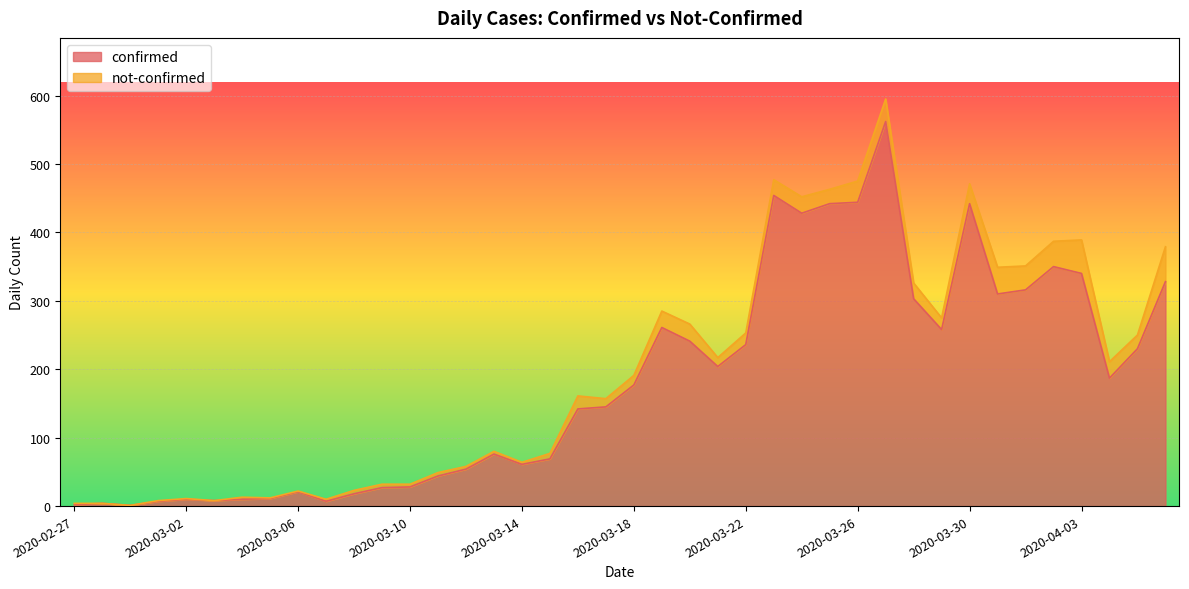

Rank the categories by value from lowest to highest.

2020-02-29, 2020-02-27, 2020-02-28, 2020-03-01, 2020-03-07, 2020-03-03, 2020-03-02, 2020-03-04, 2020-03-05, 2020-03-08, 2020-03-06, 2020-03-09, 2020-03-10, 2020-03-11, 2020-03-12, 2020-03-14, 2020-03-15, 2020-03-13, 2020-03-16, 2020-03-17, 2020-03-18, 2020-04-04, 2020-03-21, 2020-04-05, 2020-03-22, 2020-03-20, 2020-03-29, 2020-03-19, 2020-03-28, 2020-03-31, 2020-04-01, 2020-04-06, 2020-04-03, 2020-04-02, 2020-03-24, 2020-03-25, 2020-03-30, 2020-03-26, 2020-03-23, 2020-03-27